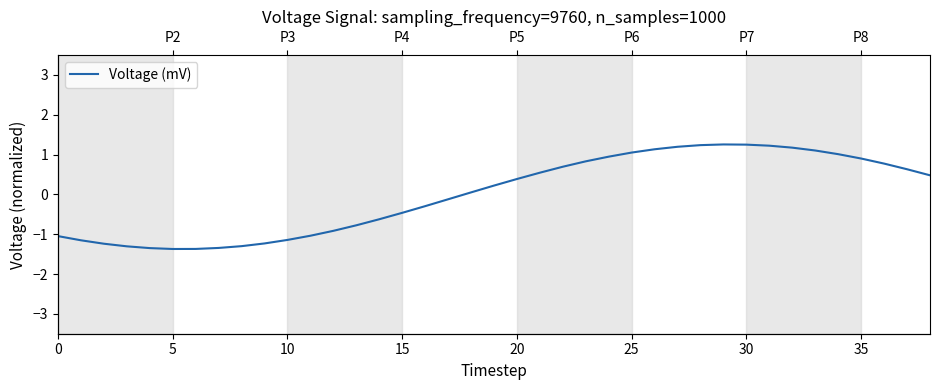

What is the label of the 7th point from the right?

32